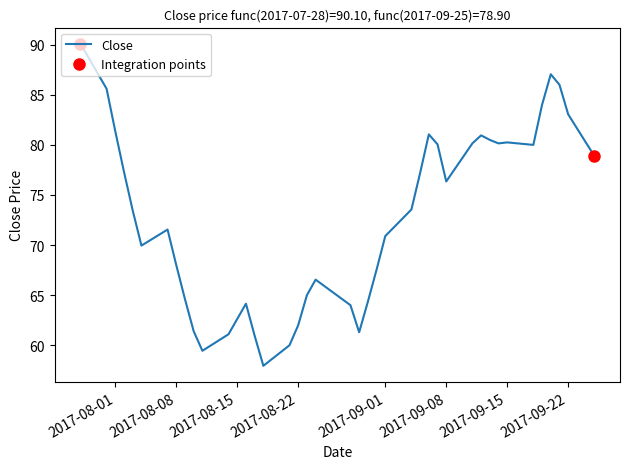

At which category does the data reach its first local peak?

2017-08-07